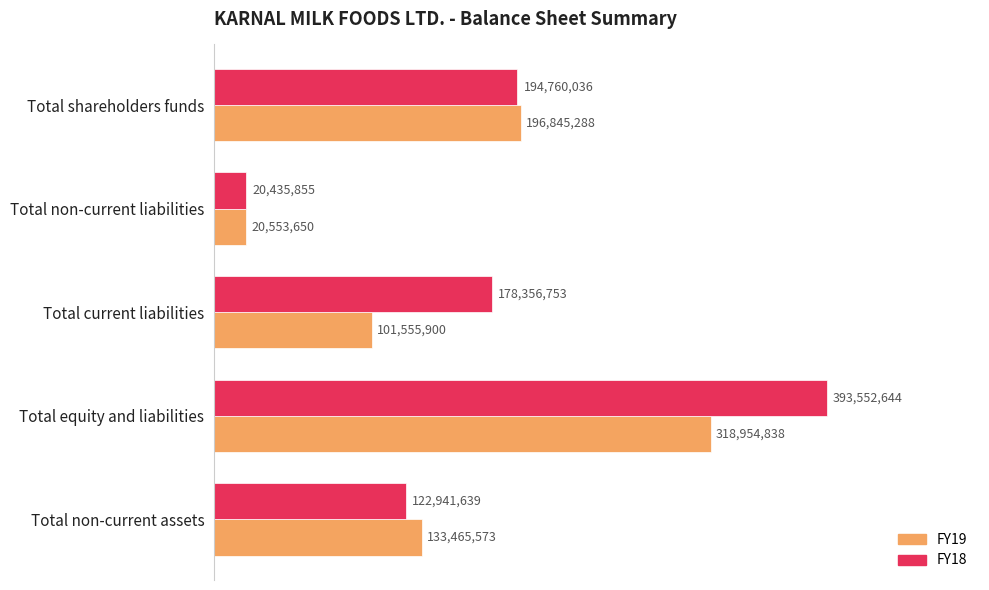

Rank the series by their maximum value, from lowest to highest.

FY19, FY18